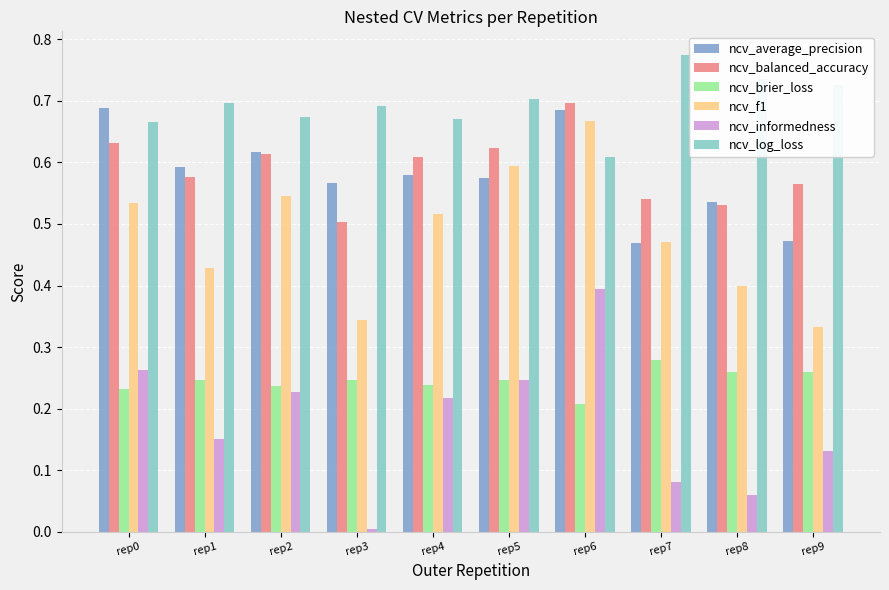

Which series has the largest total across all categories?

ncv_log_loss